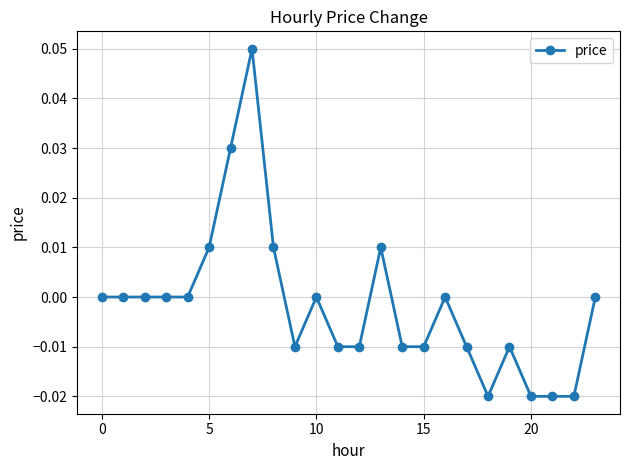

True or false: the data has more than 0 interior local peaks.

True